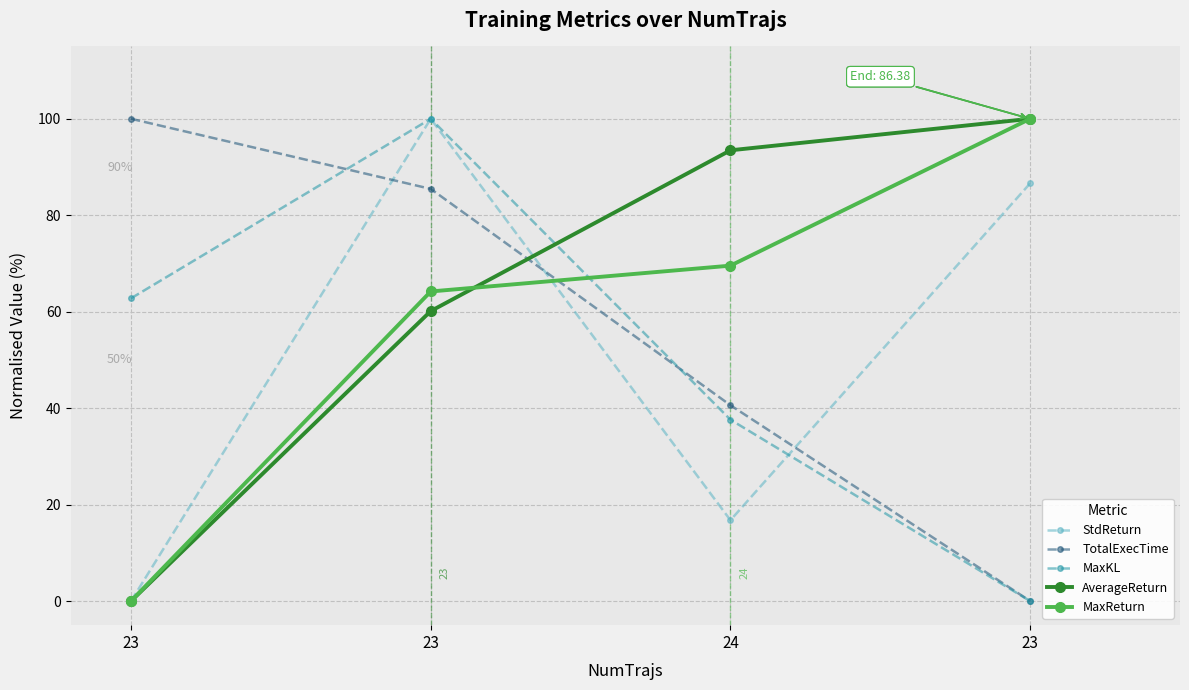

What is the spread (max minus min) of values at 23?

100.0